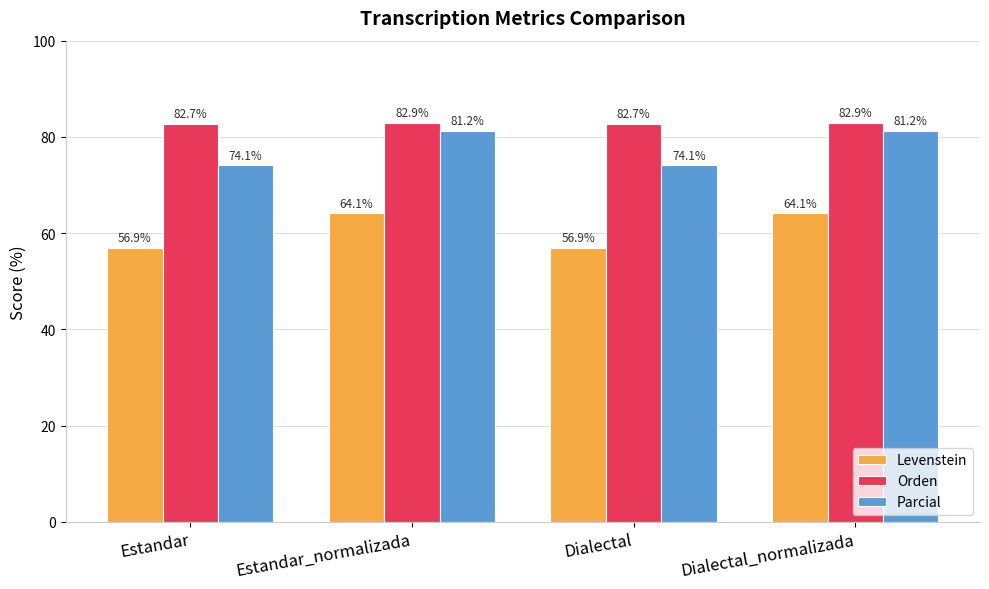

Rank the series by their maximum value, from lowest to highest.

Levenstein, Parcial, Orden